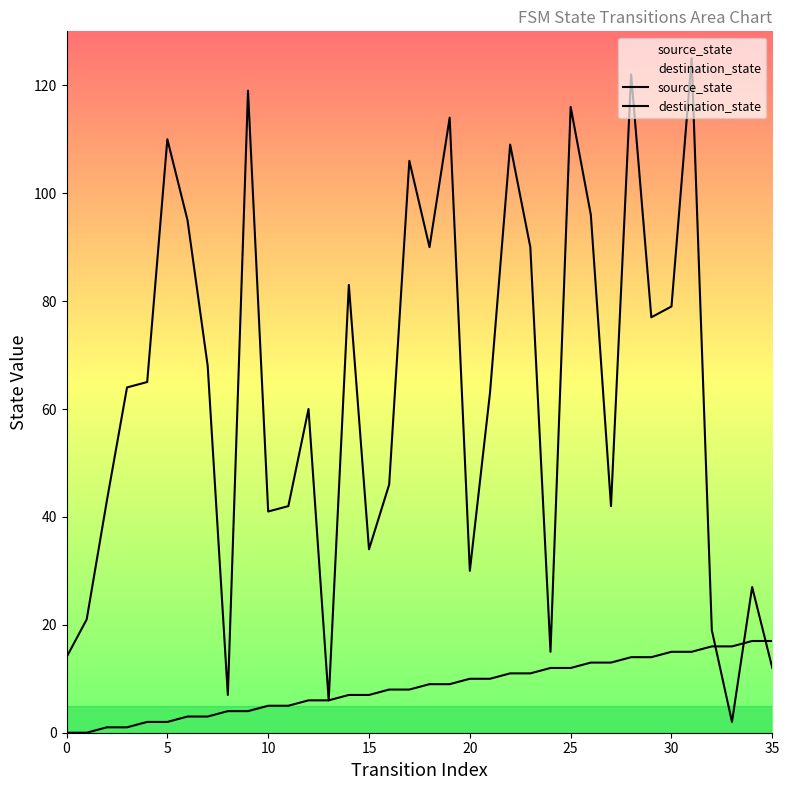

Which category has the highest value in the destination_state series?

31